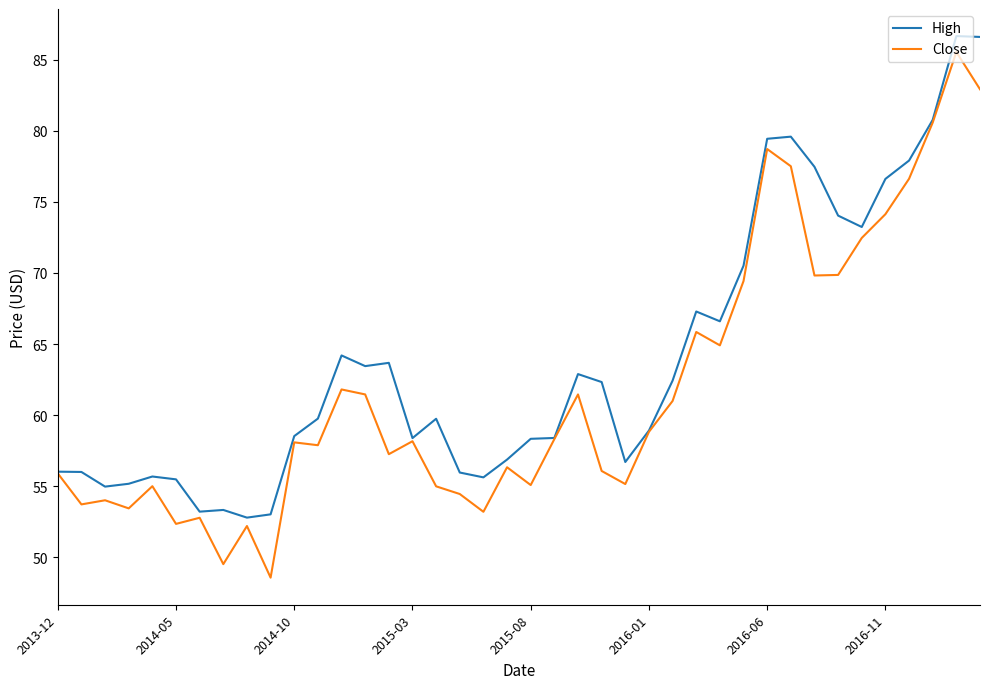

Which series has the largest range (max minus min)?

Close